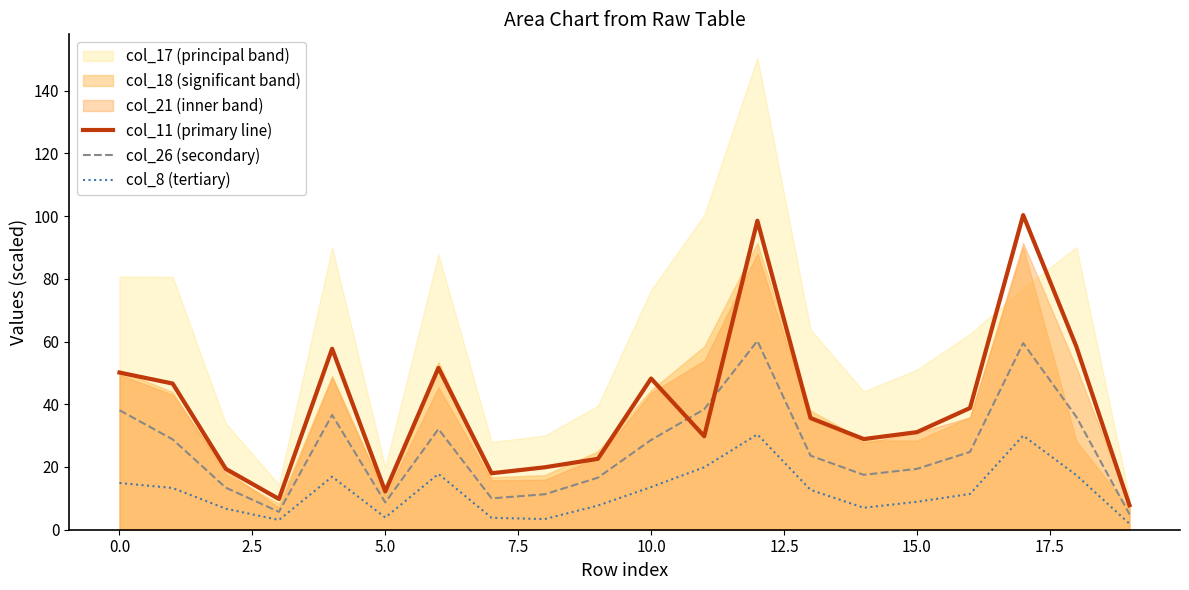

In col_8 (tertiary), how many points are higher than both neighbors (excluding endpoints)?

4